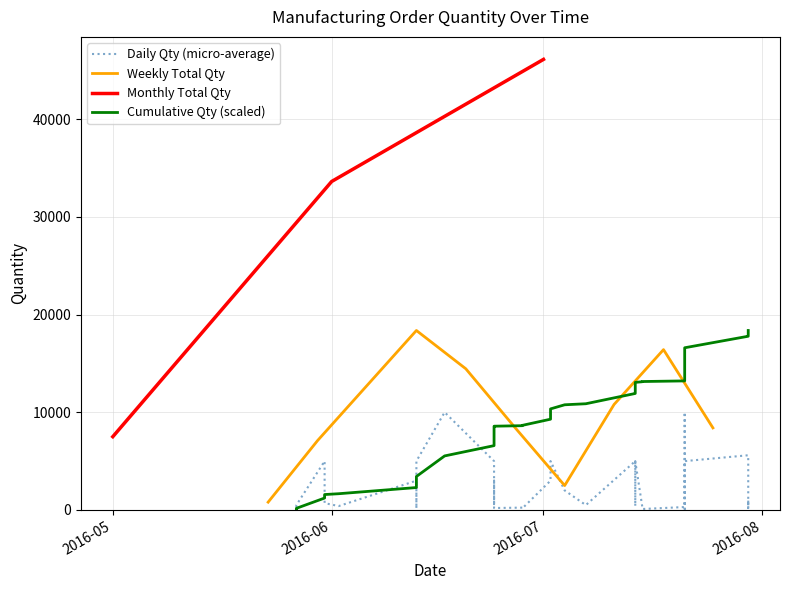

How many points are lower than both their immediate neighbors (excluding endpoints)?

10